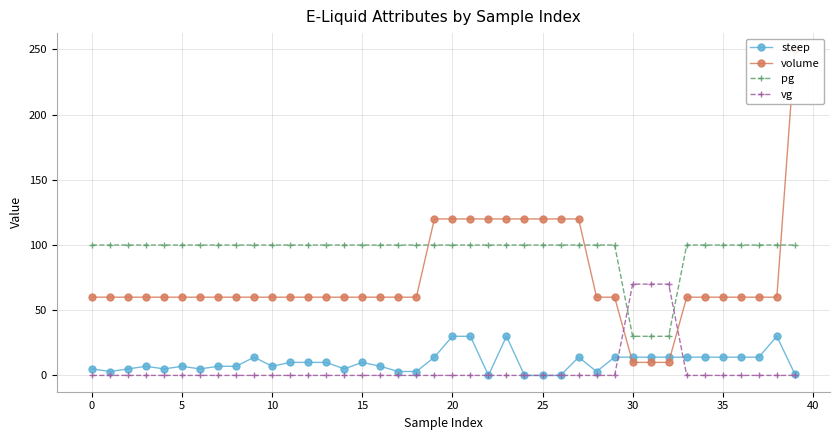

How many times do volume and steep cross each other?

2